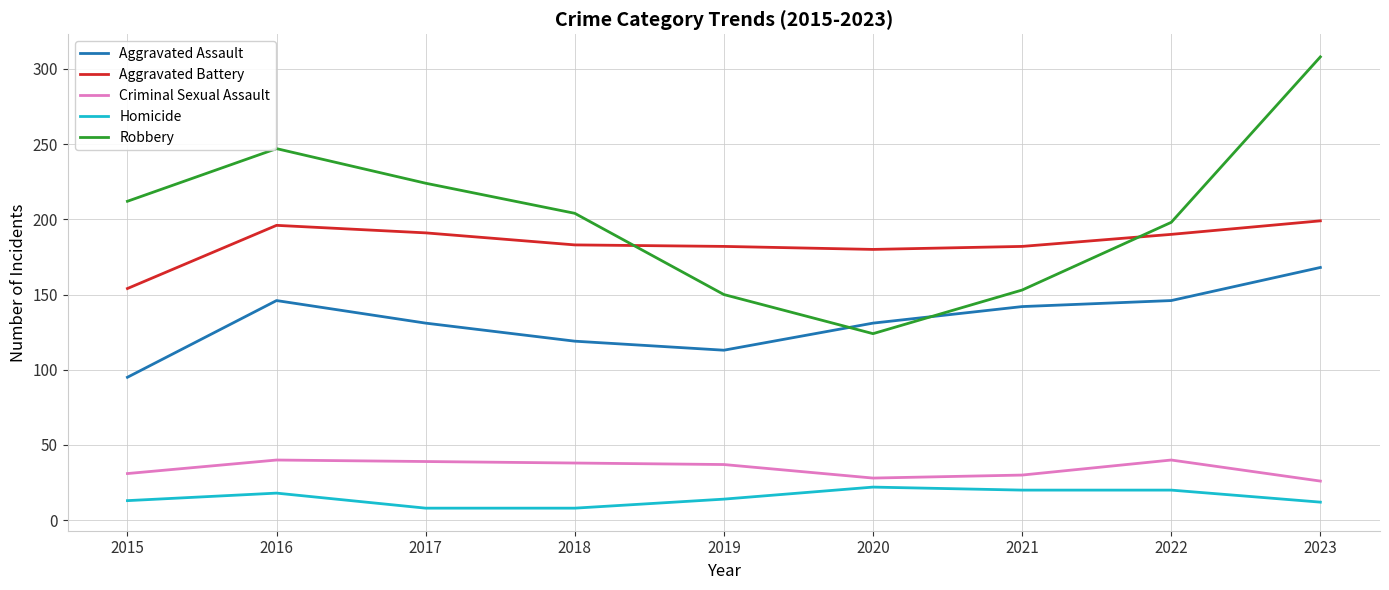

What is the total value across all series at 2023?

713